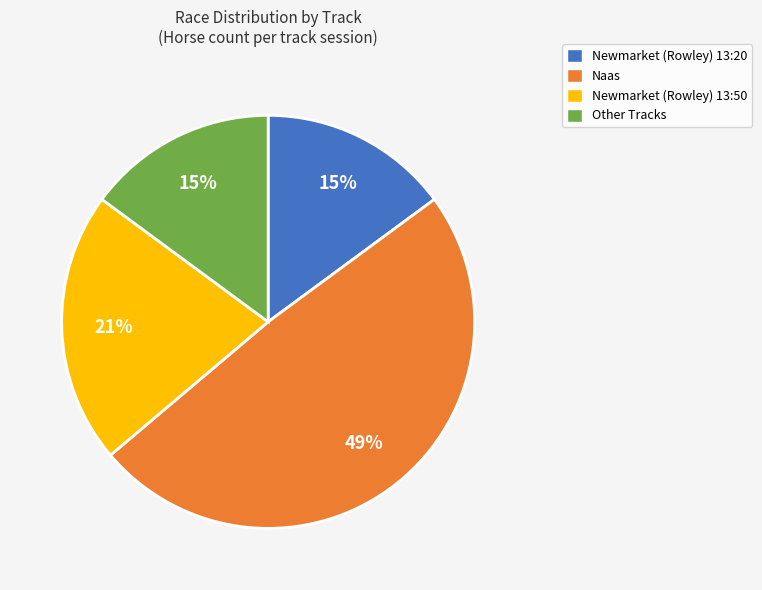

Does any single category account for the majority?

No